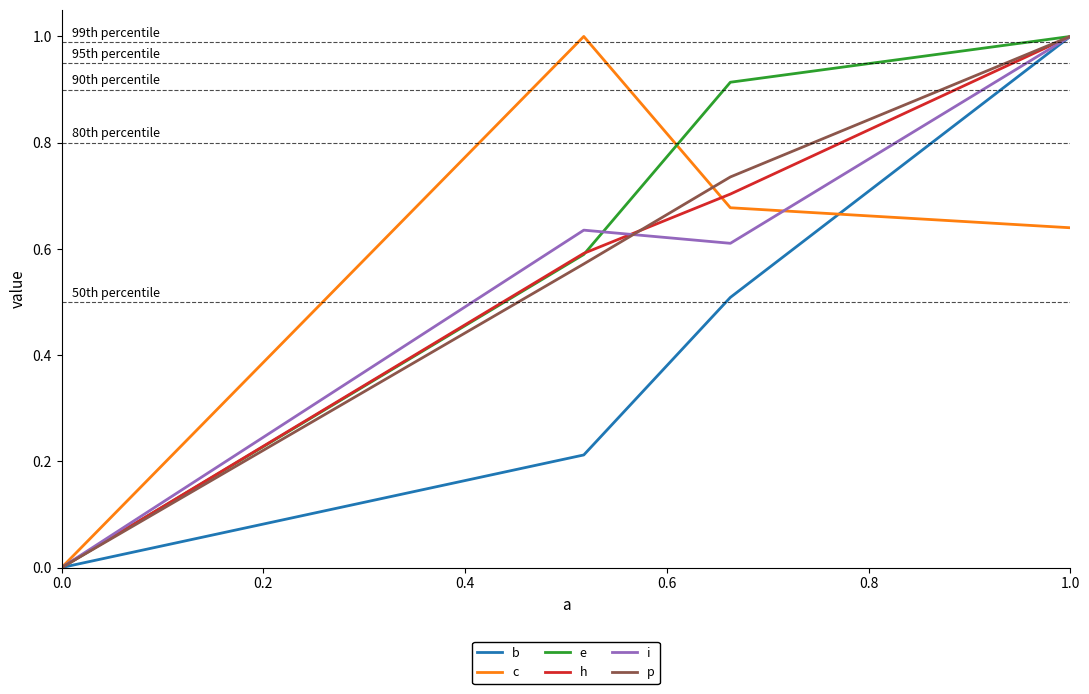

What is the maximum value shown in the chart?

1.0